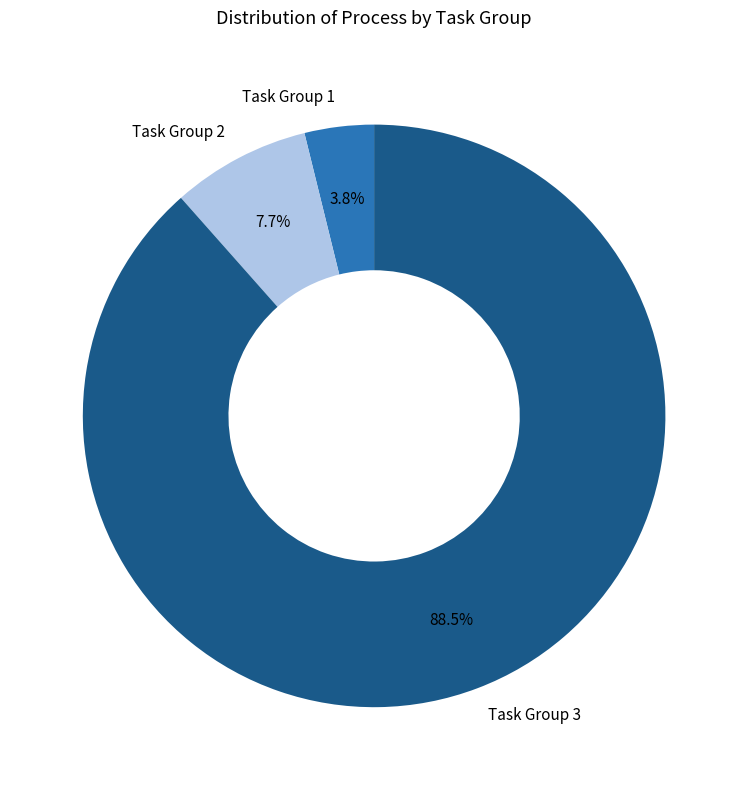

What is the total percentage of Task Group 1 and Task Group 2?

11.5%